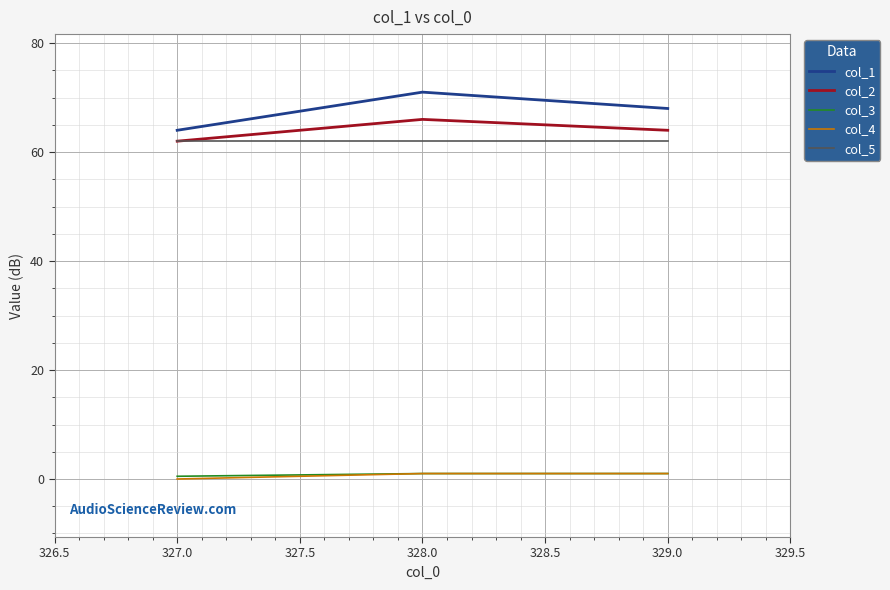

True or false: col_4 has a value of 1.0 at 328.0.

True